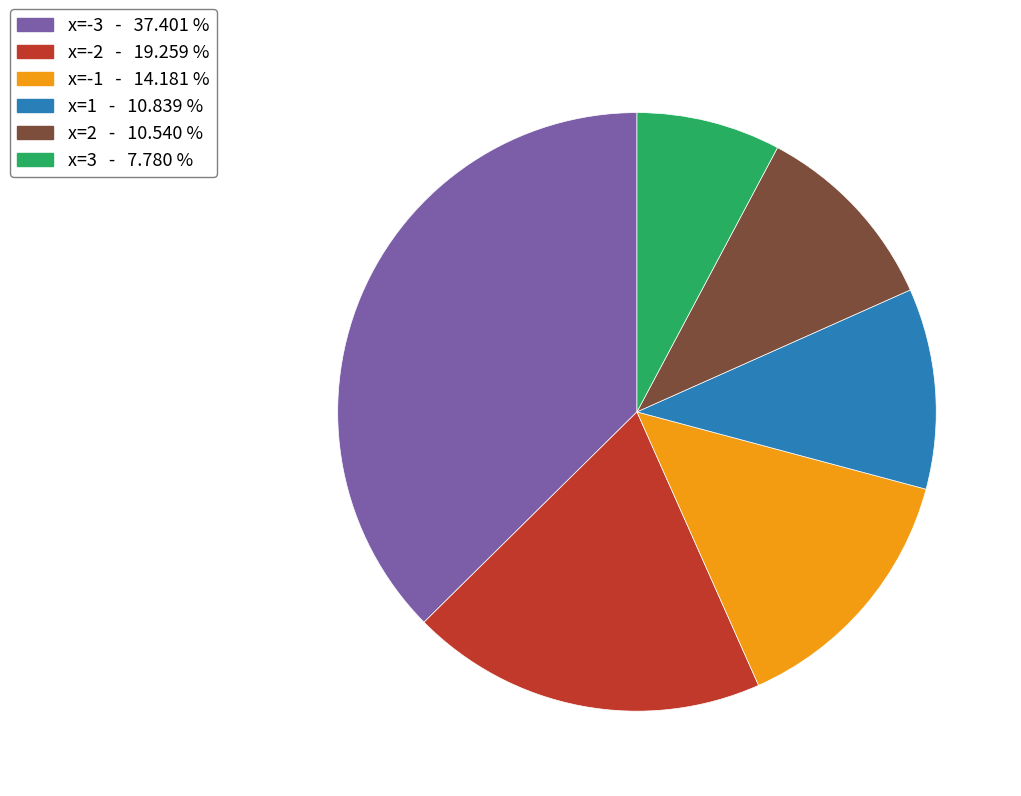

Is there any slice that represents more than half of the pie?

No